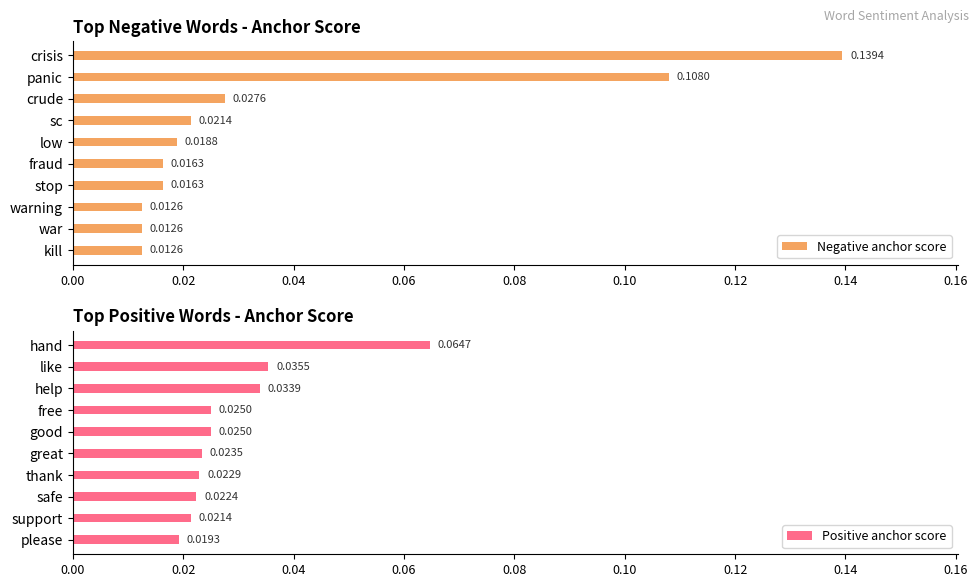

How many bars are there in total?

20